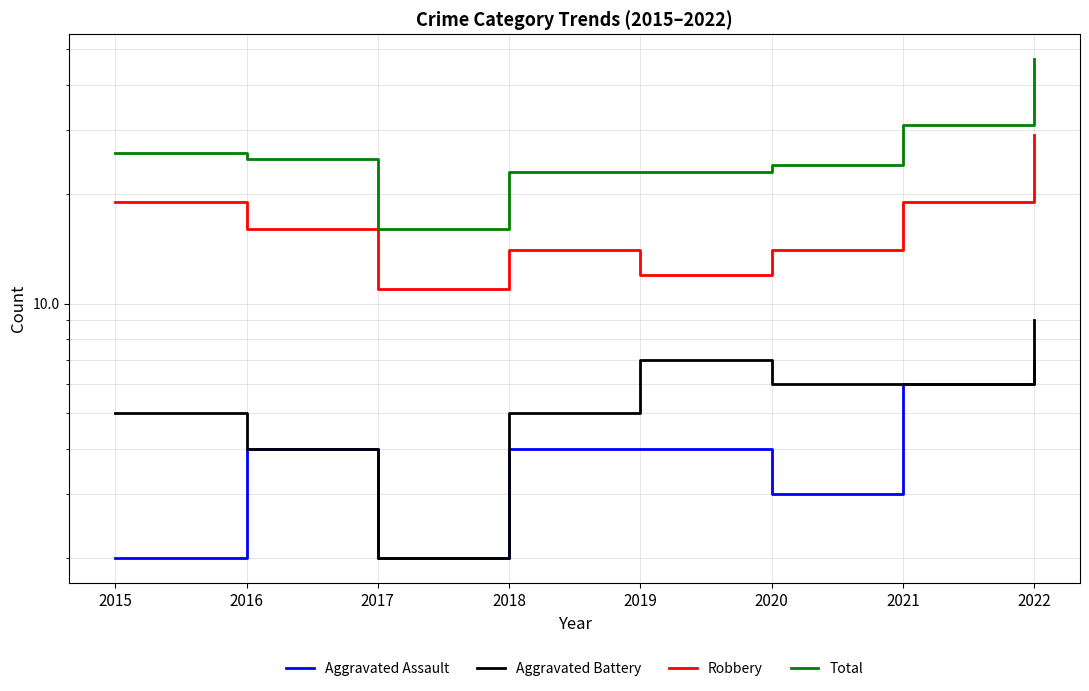

What value does the Robbery series have at 2017, to the nearest 10?

10